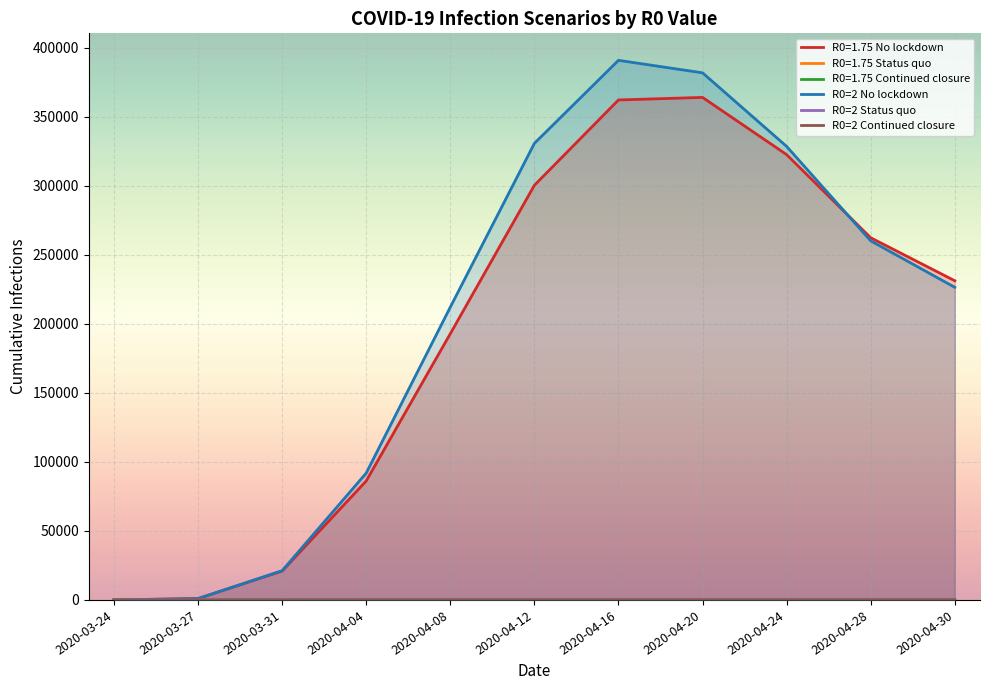

What is the sum of all R0=2 No lockdown values?

2245340.9